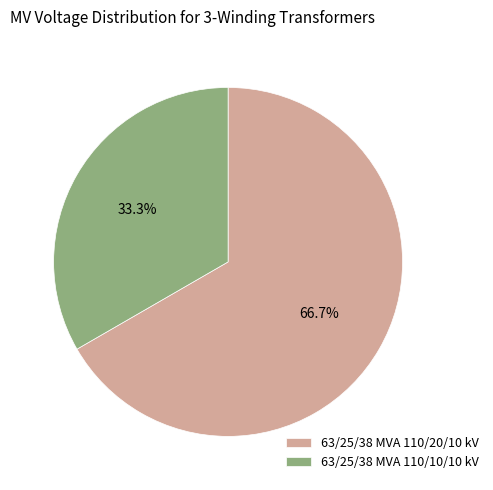

The 63/25/38 MVA 110/10/10 kV slice represents 33% of the pie. True or false?

True